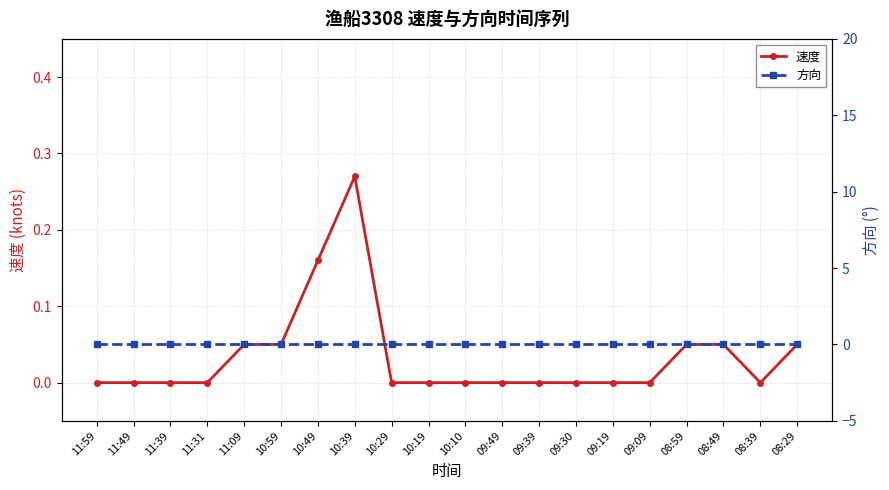

At which category does 速度 reach its first local peak?

10:39